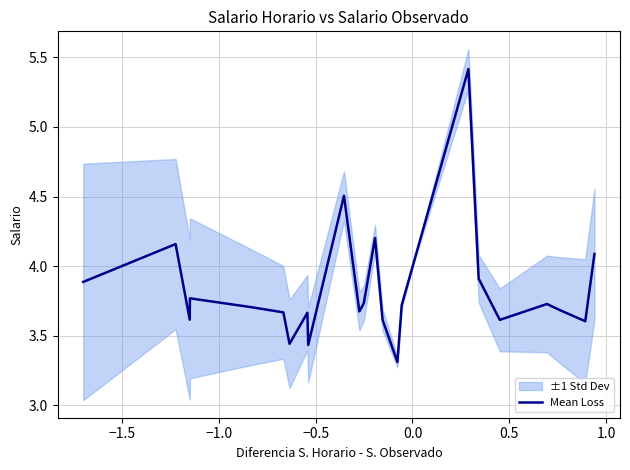

What is the highest value of the Mean Loss series?

5.4